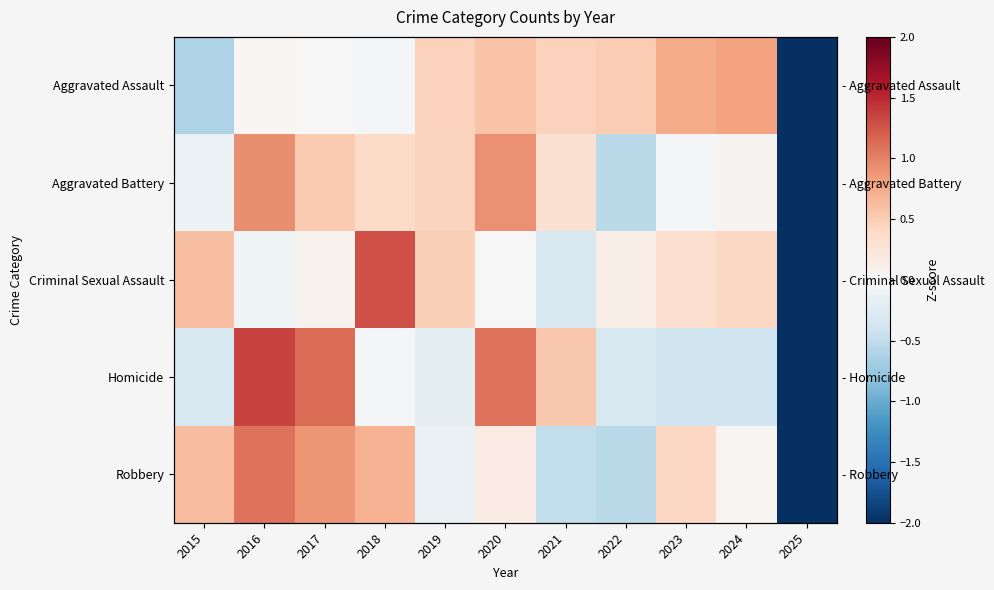

Where does the Aggravated Assault series first go above 0?

2016